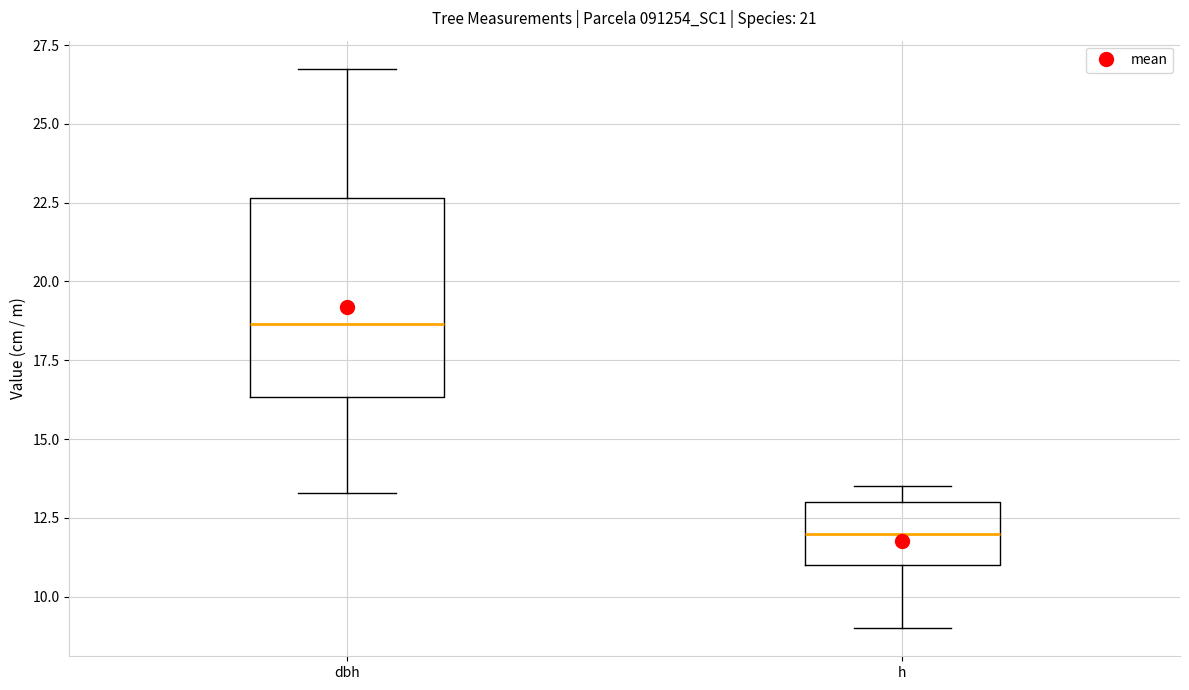

Which box is the tallest, from its lower edge to its upper edge?

dbh